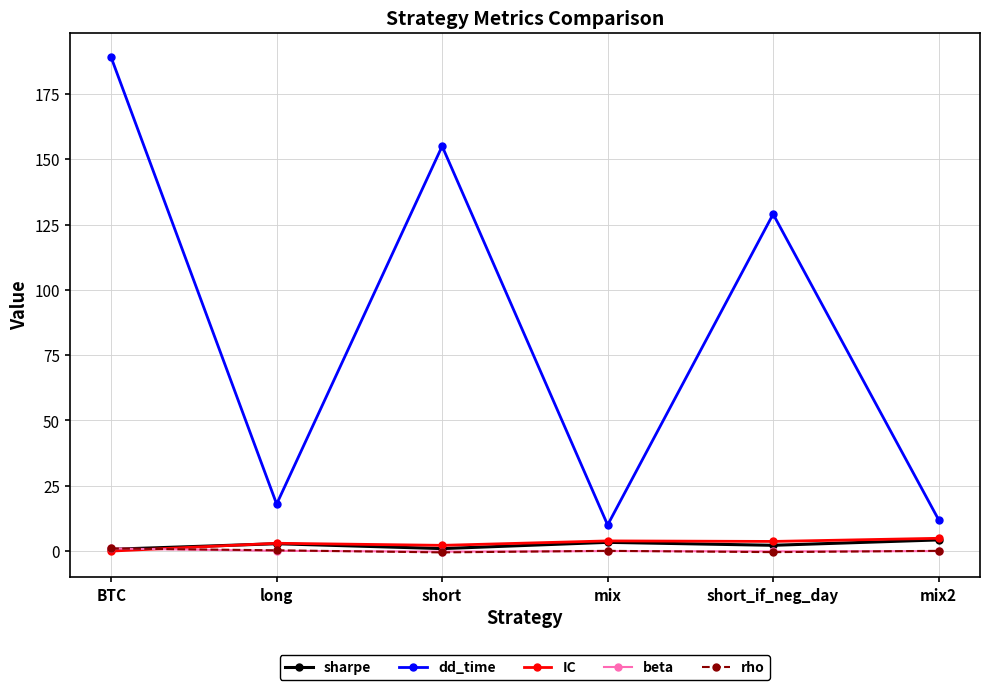

How many positive values does the IC series have?

5